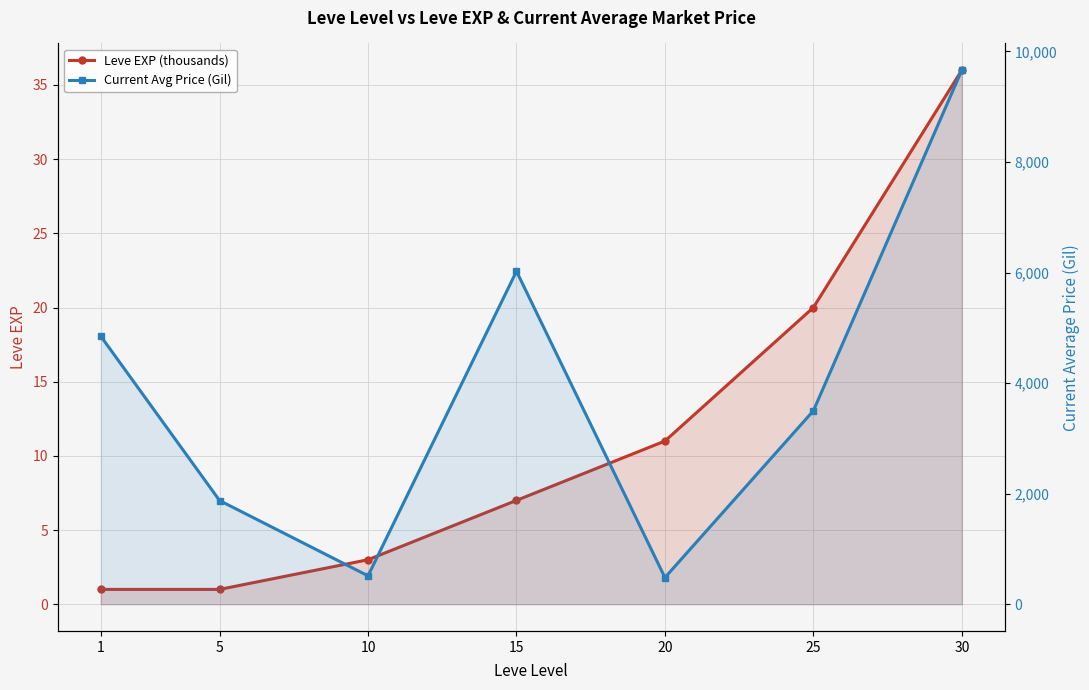

Is the value of Current Avg Price (Gil) at 15 greater than the value of Leve EXP (thousands) at 25?

Yes